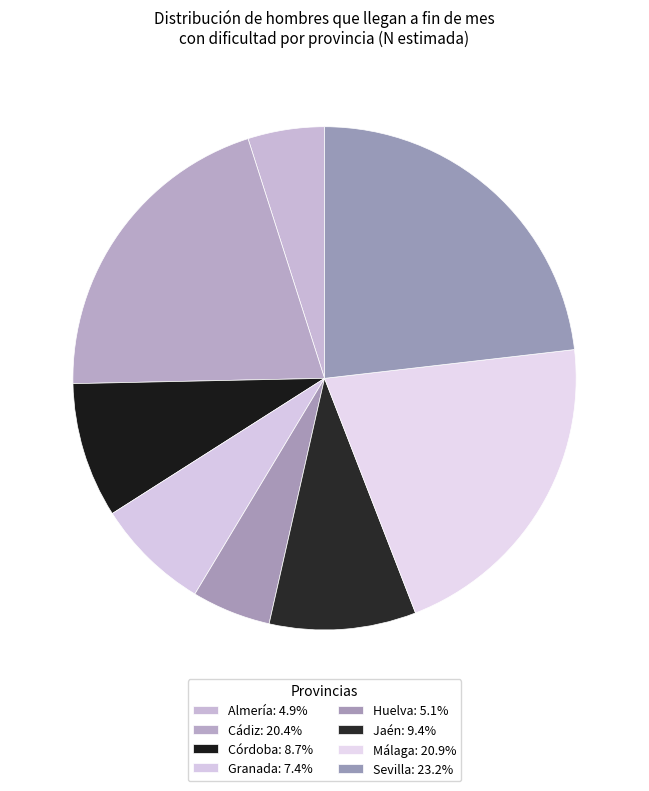

To the nearest percent, what is the difference between the Cádiz and Jaén slice percentages?

11%